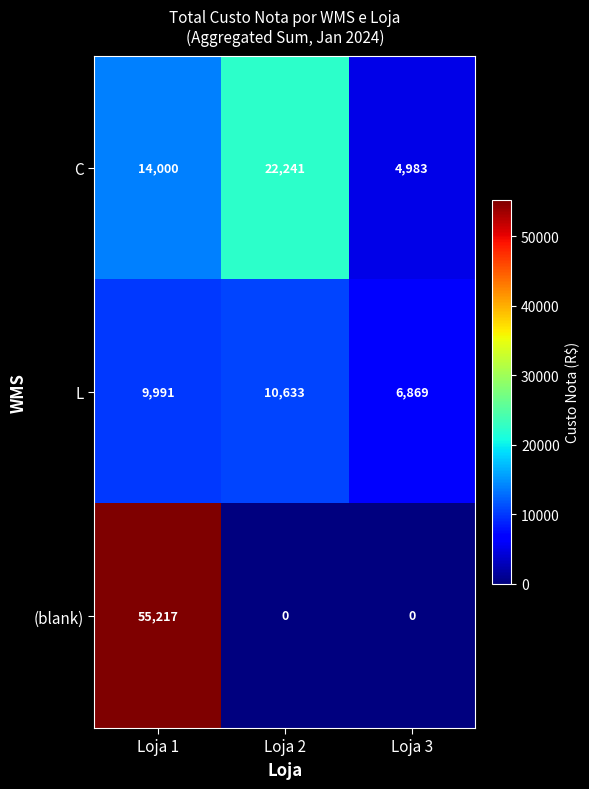

Reading left to right, what are all the values shown in this chart?

C: Loja 1=14000	Loja 2=22241	Loja 3=4983
L: Loja 1=9991	Loja 2=10633	Loja 3=6869
(blank): Loja 1=55217	Loja 2=0	Loja 3=0